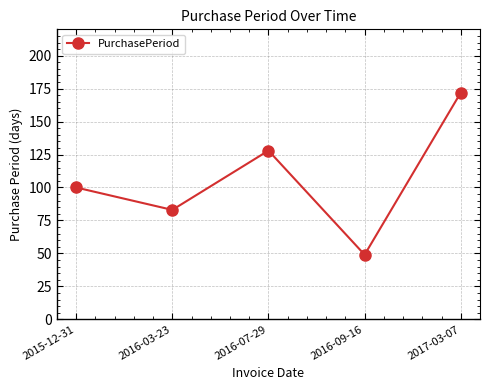

What is the value of the 4th point from the left?

49